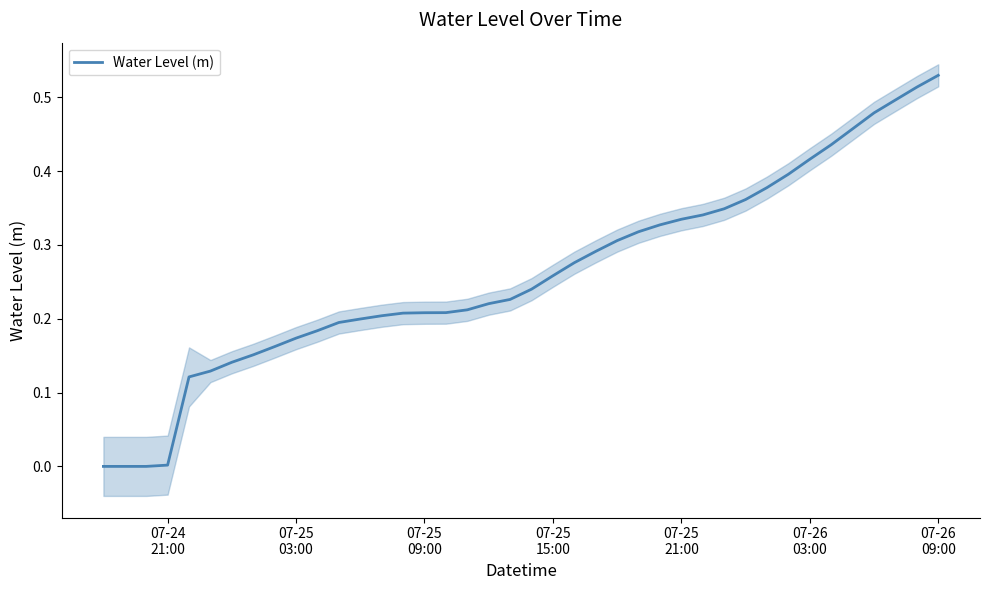

Reading left to right, extract all data points from this chart.

-0.0	-0.0	-0.0	0.0	0.1	0.1	0.1	0.2	0.2	0.2	0.2	0.2	0.2	0.2	0.2	0.2	0.2	0.2	0.2	0.2	0.2	0.3	0.3	0.3	0.3	0.3	0.3	0.3	0.3	0.3	0.4	0.4	0.4	0.4	0.4	0.5	0.5	0.5	0.5	0.5